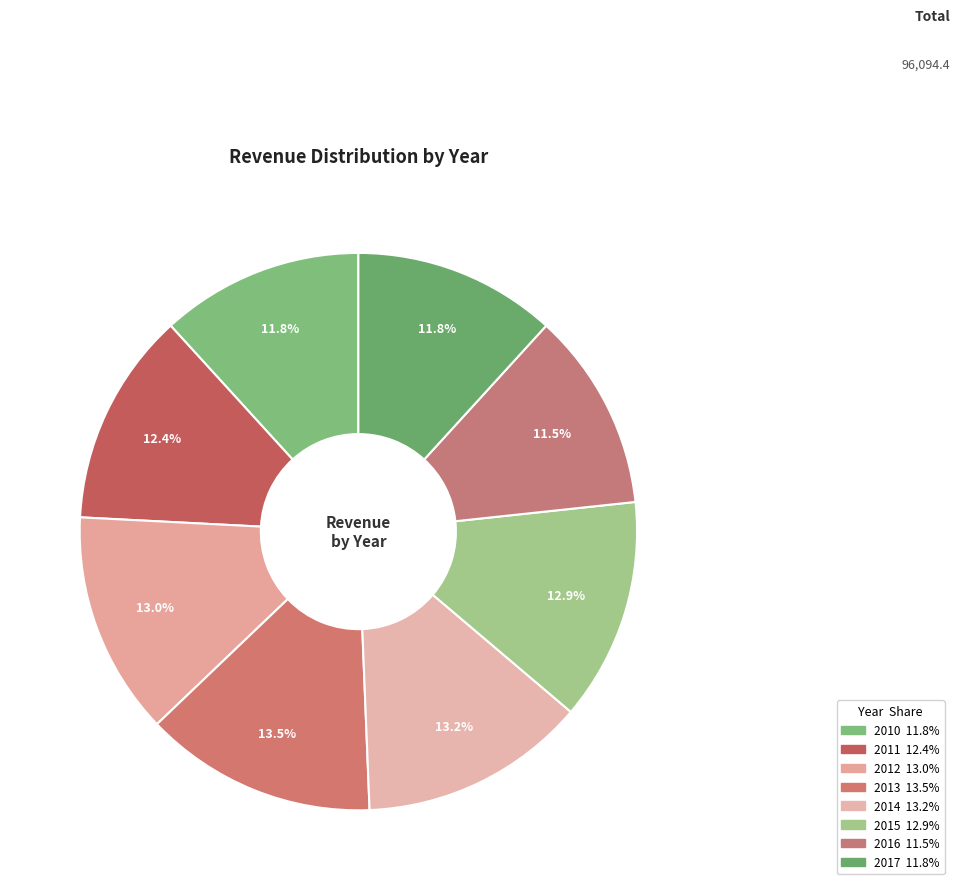

Does 2011 represent more than half of the total?

No